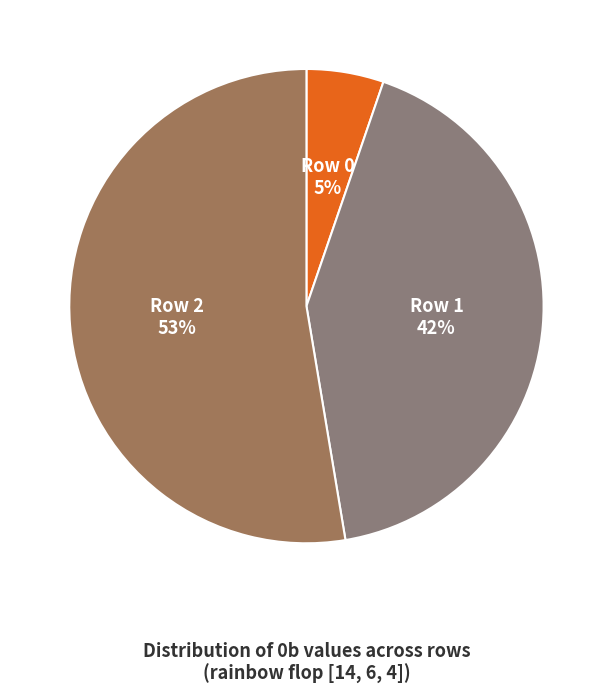

Rank the categories by value from highest to lowest.

Row 2, Row 1, Row 0